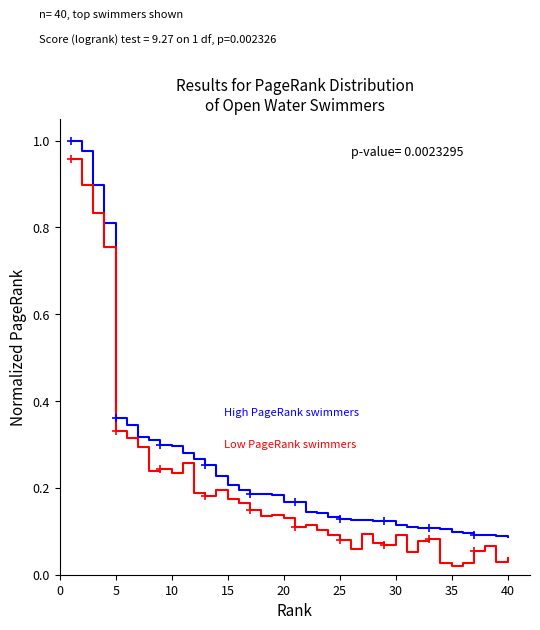

How many lines are shown in the chart?

2